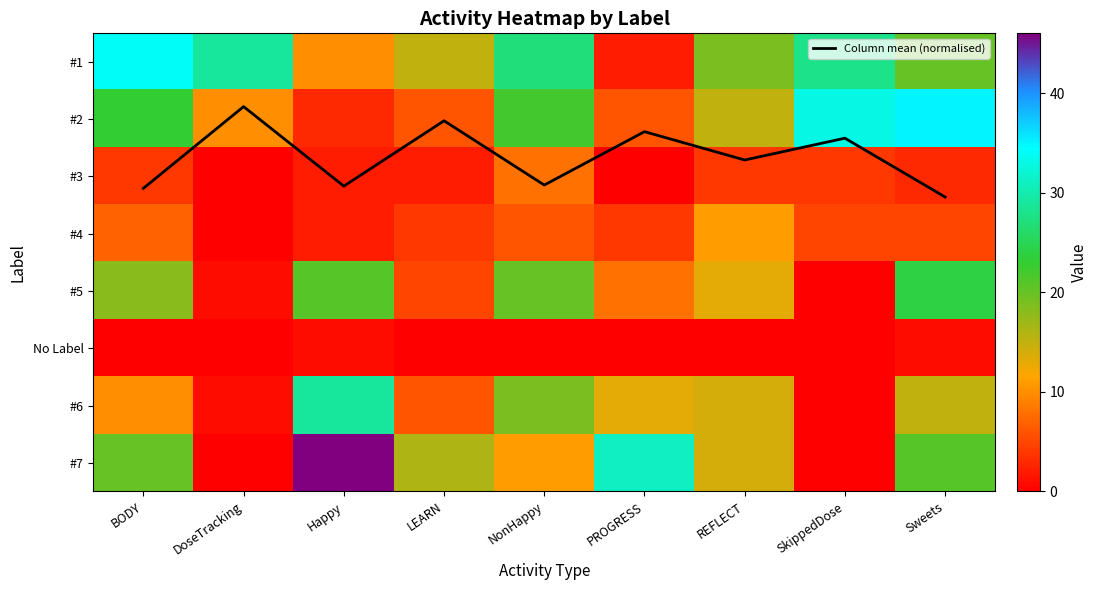

What is the difference between the #7 values at SkippedDose and LEARN?

16.0